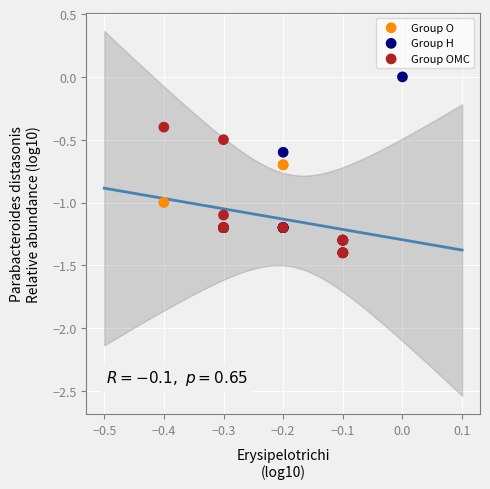

Which series has the widest spread of Y values?

Group H